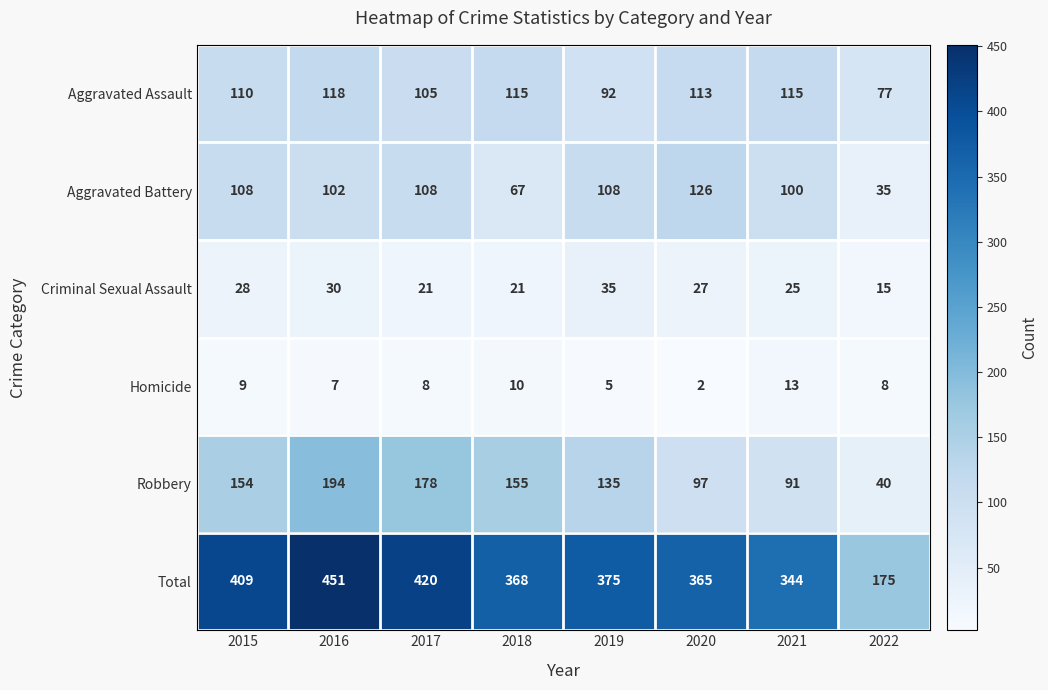

What is the greatest value displayed?

451